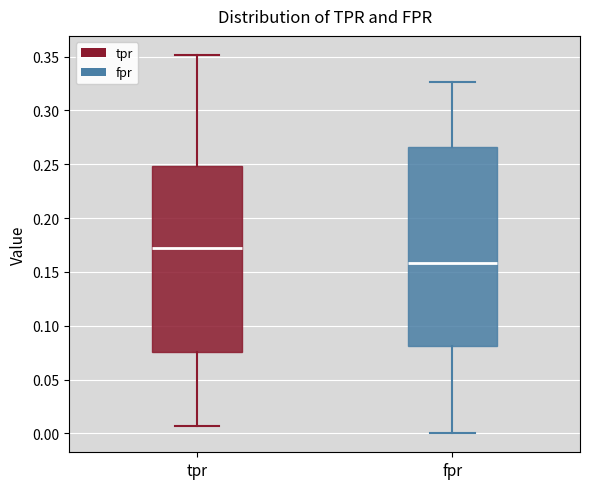

Which box's median line is the highest?

tpr